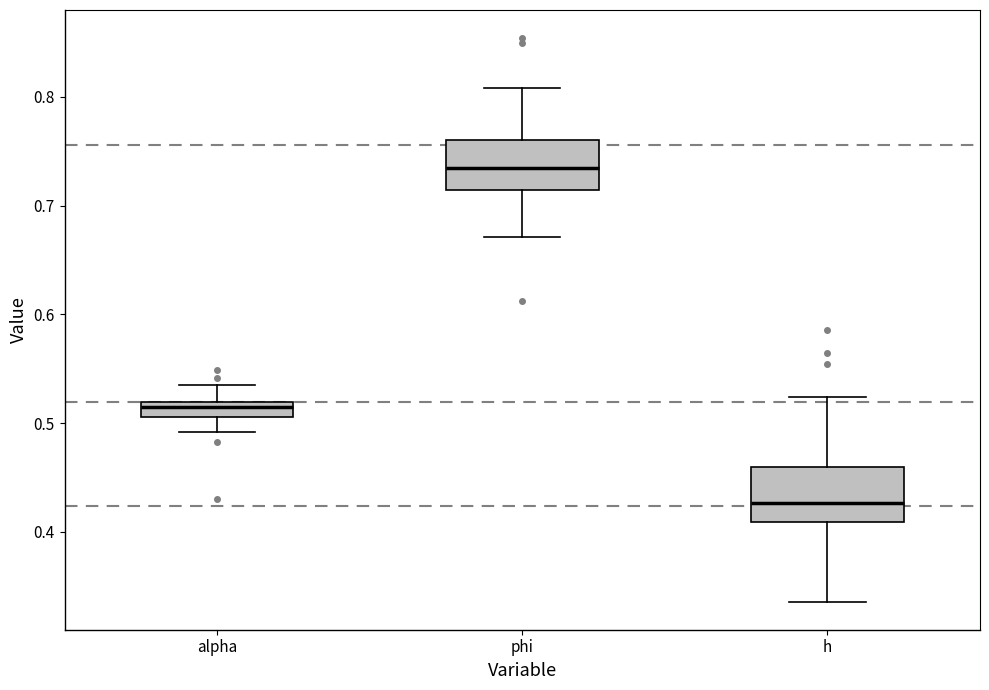

Which box has the highest median line?

phi